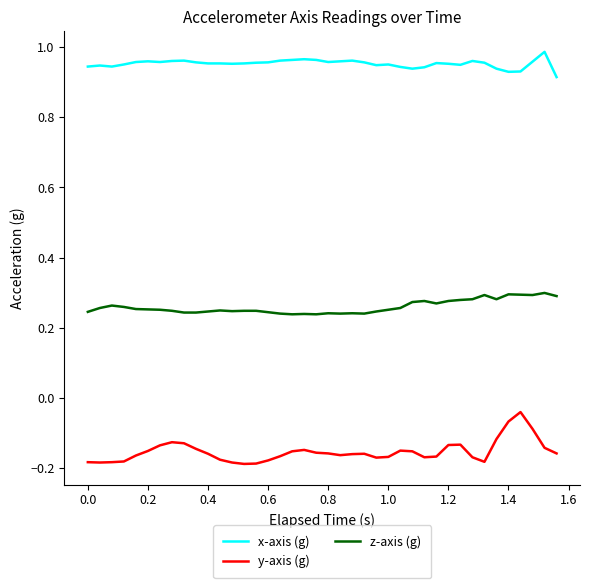

List the series in order of their peak value, lowest first.

y-axis (g), z-axis (g), x-axis (g)